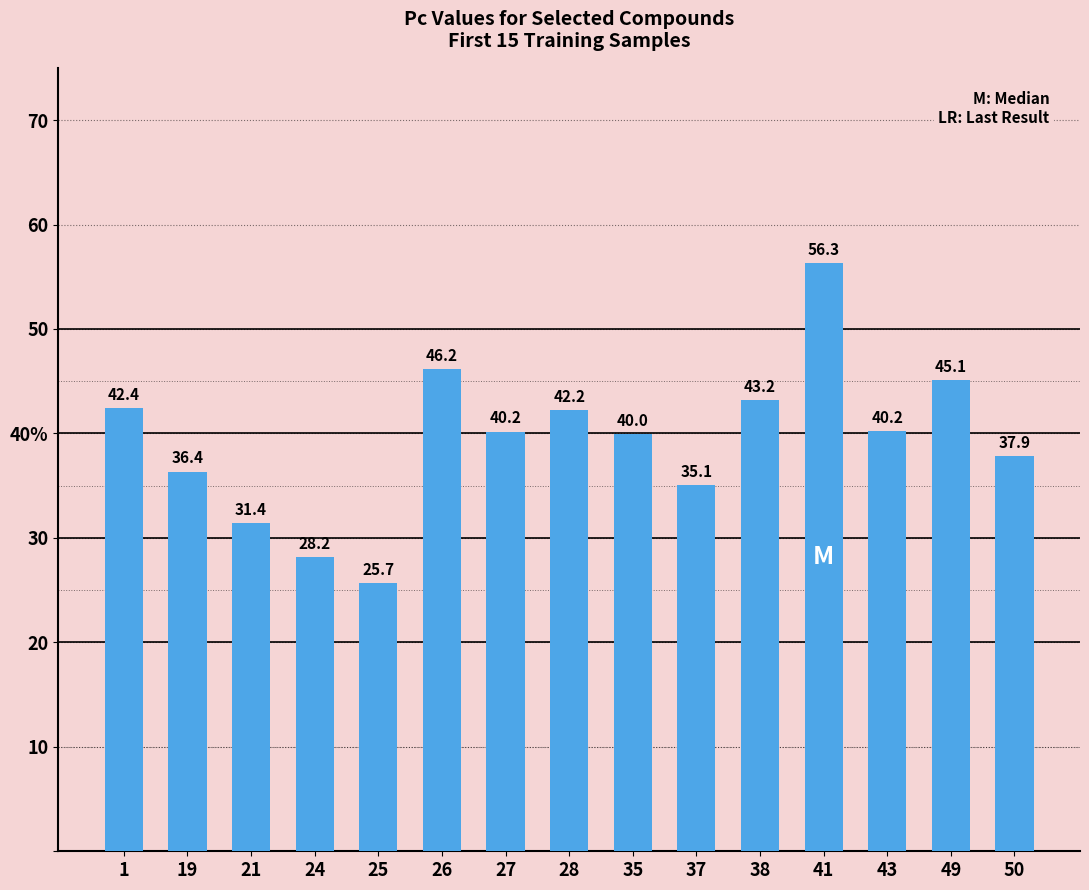

What is the sum of the values at 38 and 19?

79.5